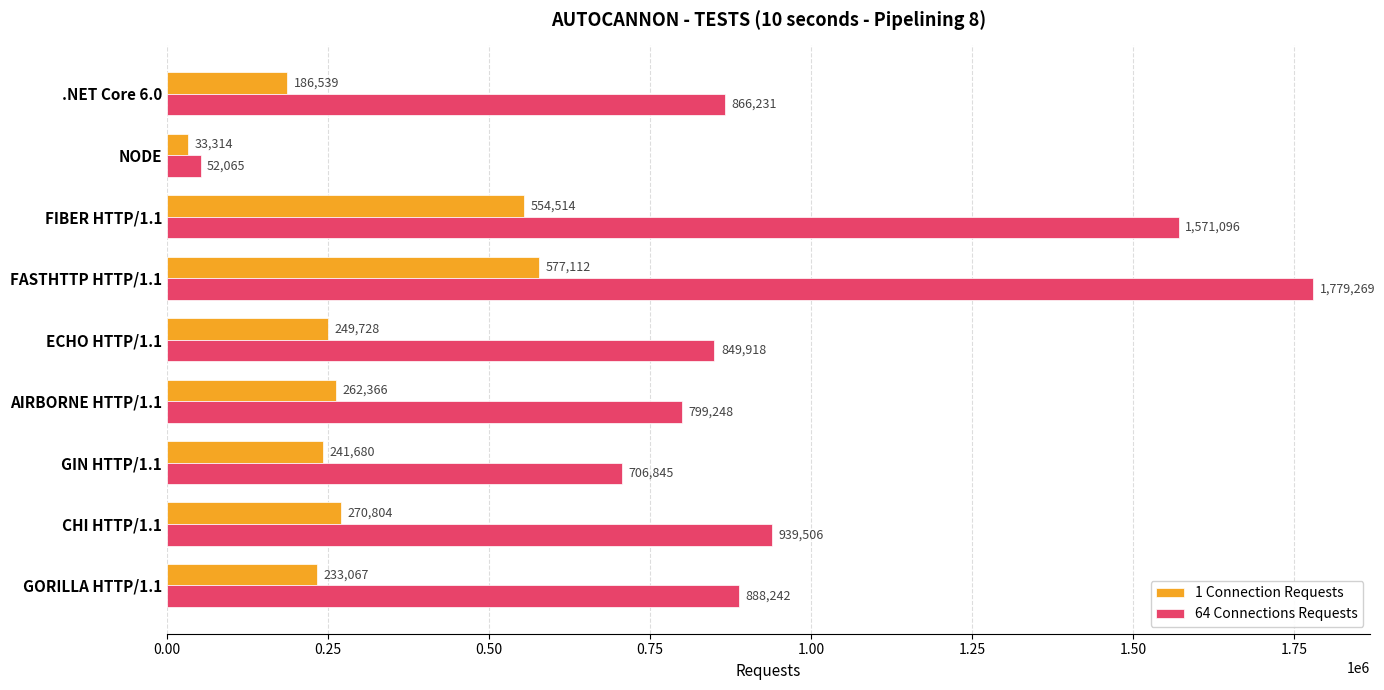

What are all the series names shown in the legend?

1 Connection Requests, 64 Connections Requests